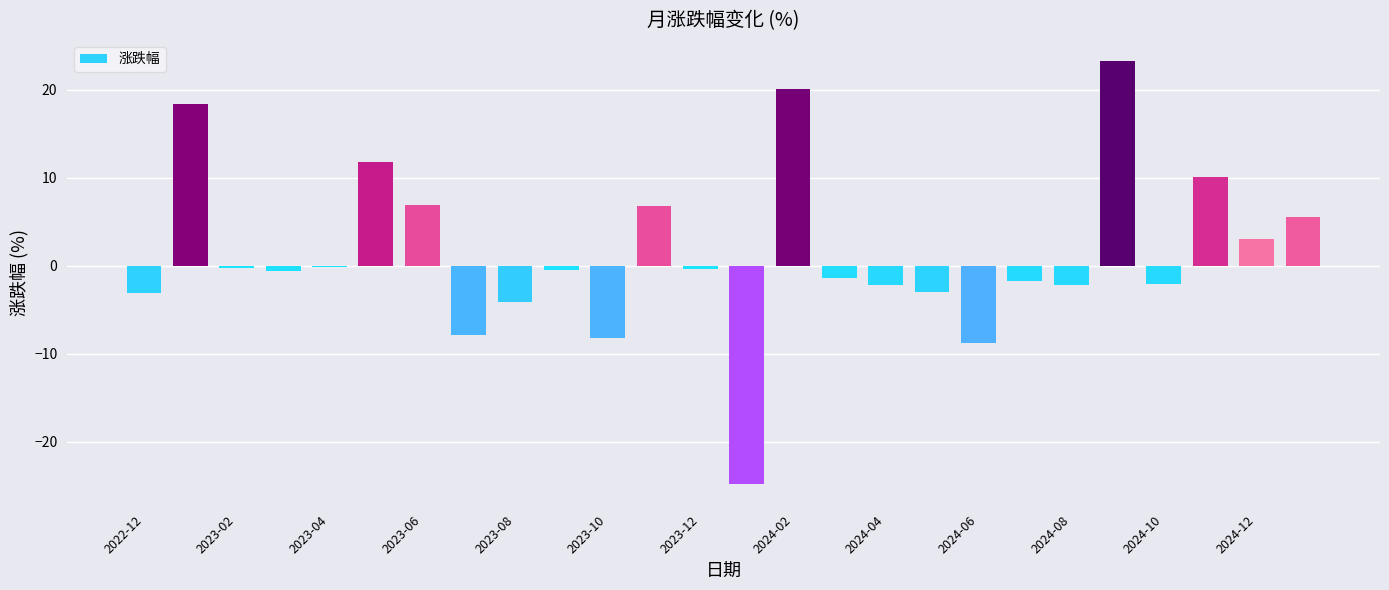

Reading left to right, list all the values displayed in this chart.

-3.1	18.4	-0.3	-0.6	-0.1	11.8	6.9	-7.8	-4.1	-0.5	-8.2	6.8	-0.4	-24.7	20.0	-1.4	-2.2	-3.0	-8.7	-1.7	-2.1	23.2	-2.0	10.1	3.0	5.5